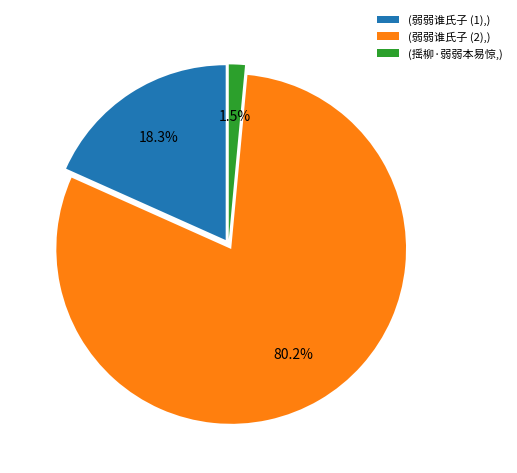

What percentage is NOT represented by (摇柳·弱弱本易惊,)?

98.5%